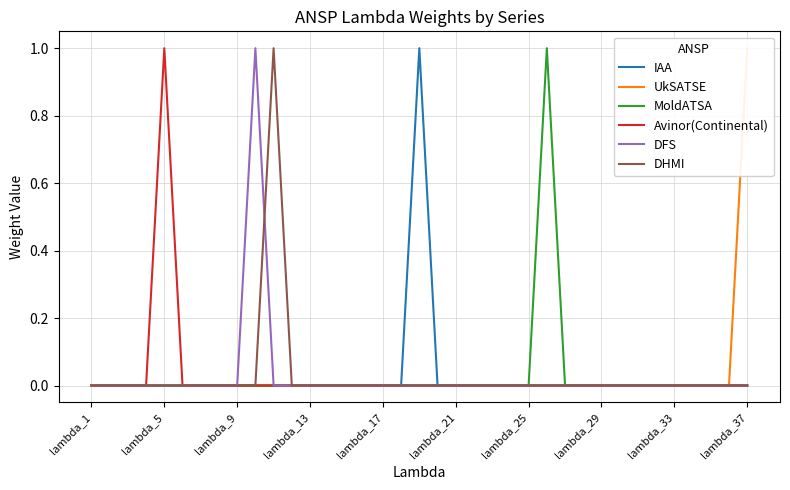

True or false: DHMI and UkSATSE intersect in this chart.

False